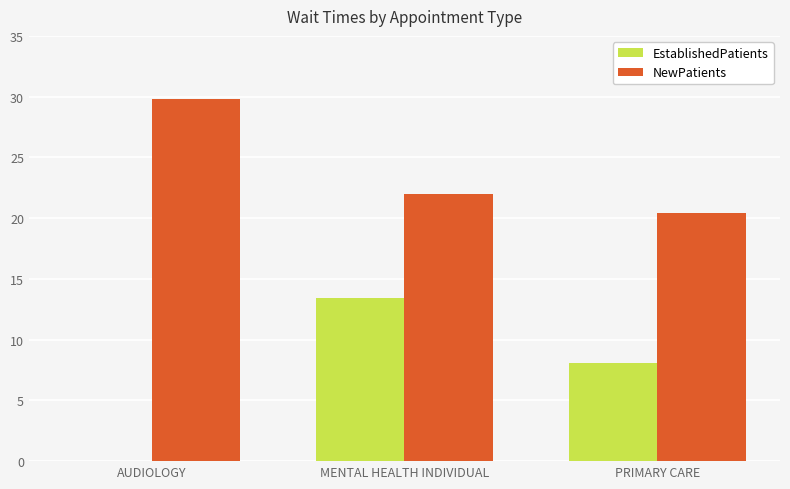

True or false: EstablishedPatients has a value of 5.8 at AUDIOLOGY.

False